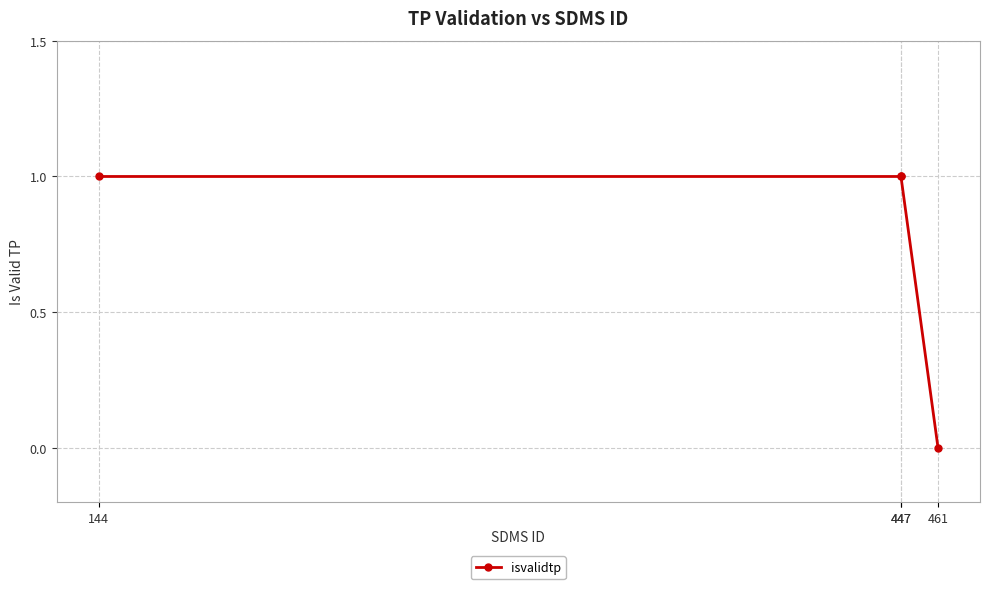

What is the greatest value displayed?

1